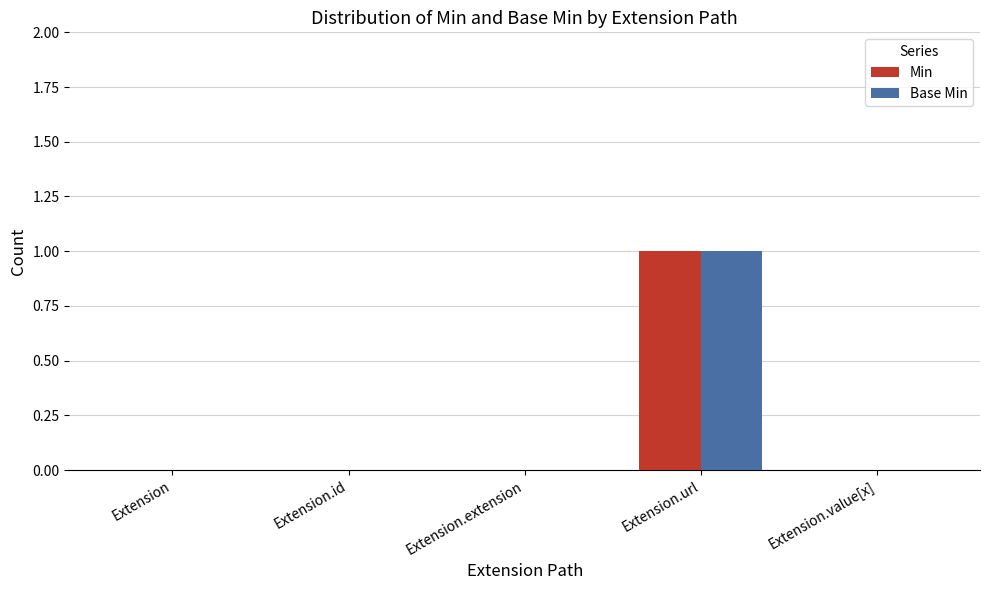

The Min series shows -1 at Extension.id. True or false?

False